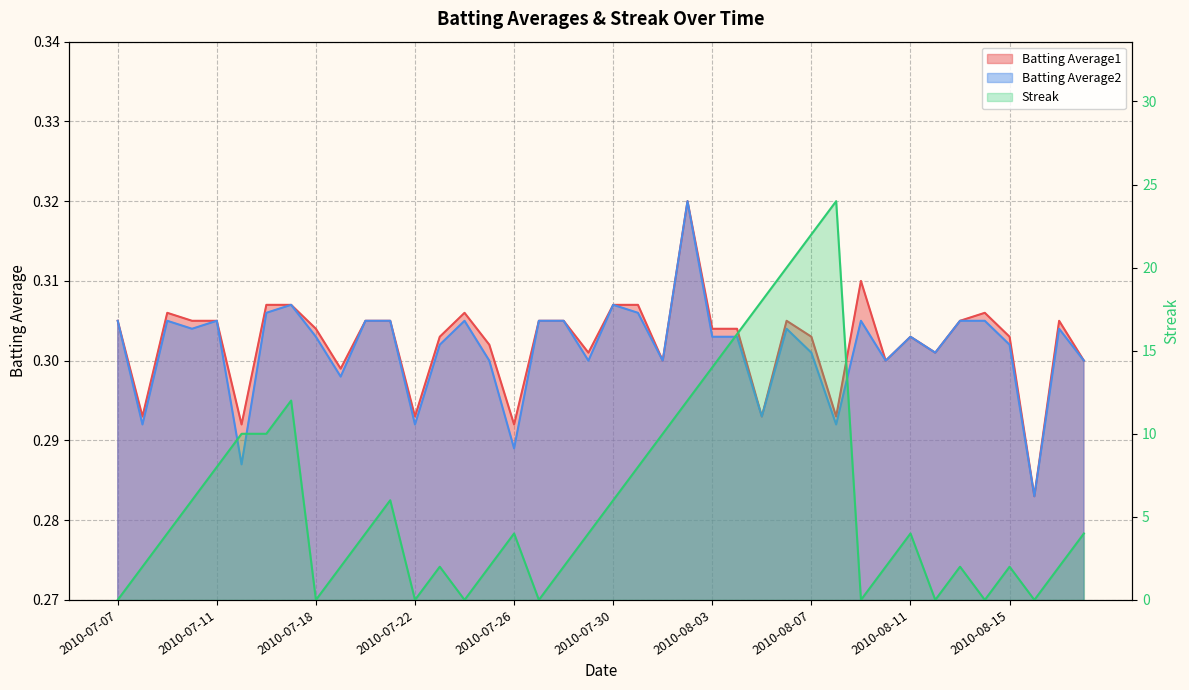

How many lines are shown in the chart?

3